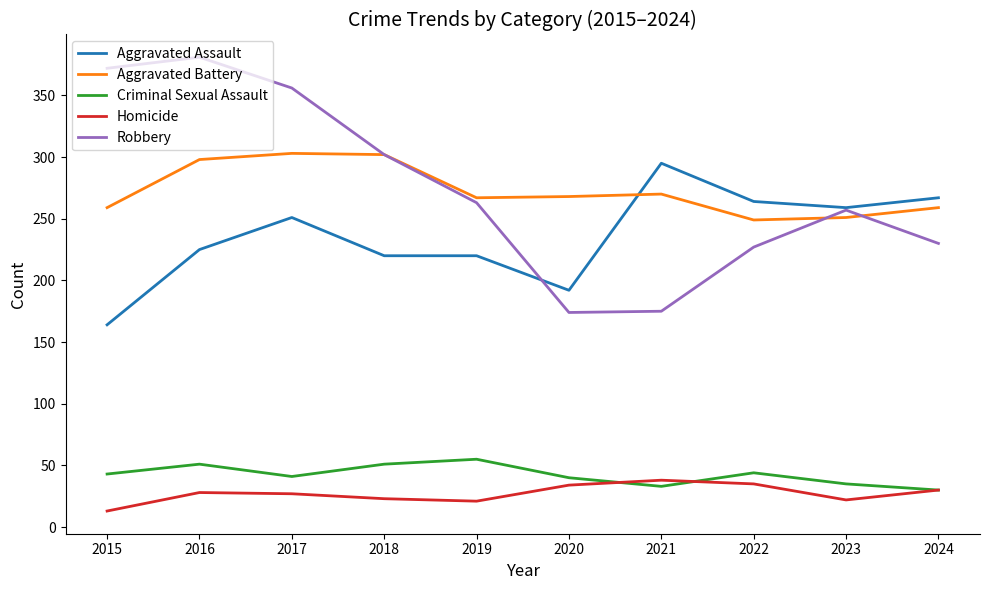

True or false: Criminal Sexual Assault and Robbery cross at least once.

False